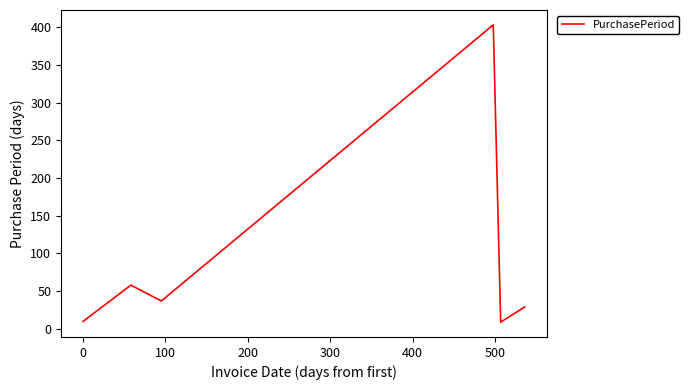

What is the difference between the second highest and minimum values?

49